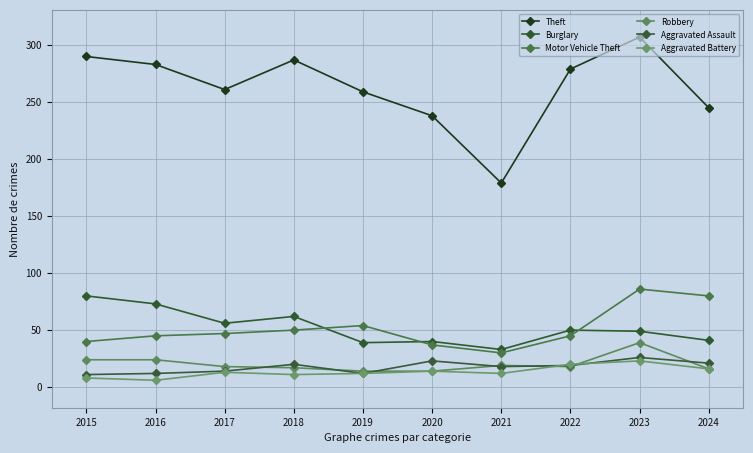

How many lines are shown in the chart?

6